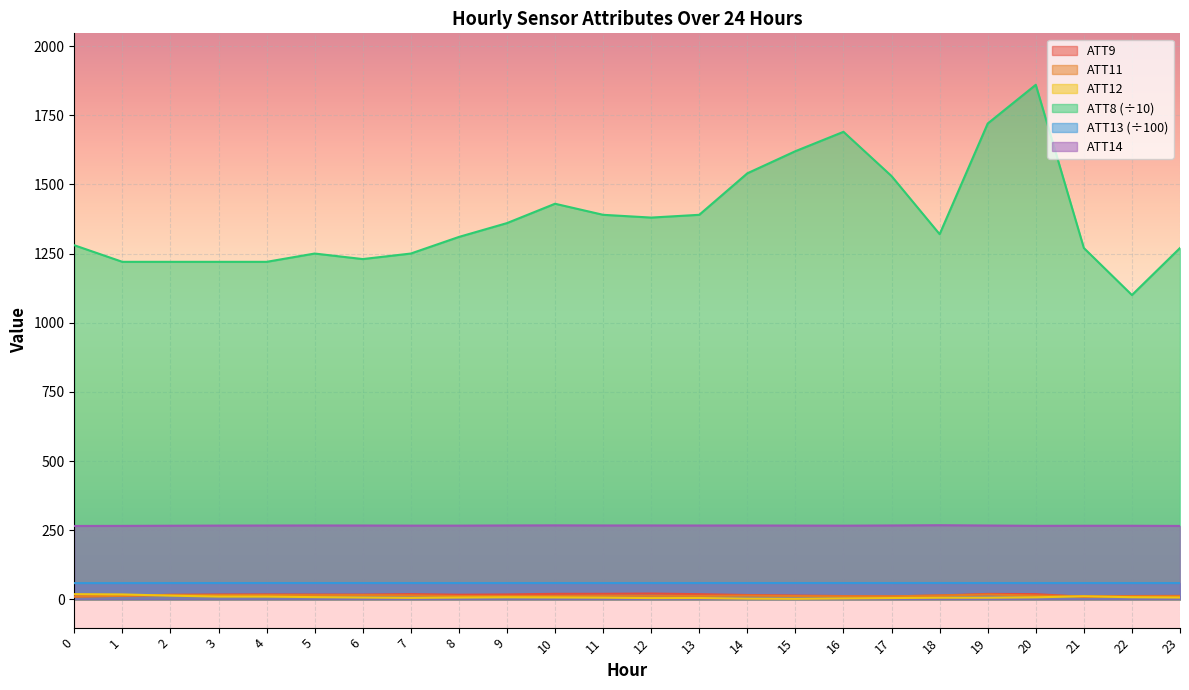

True or false: ATT13 and ATT14 cross at least once.

False